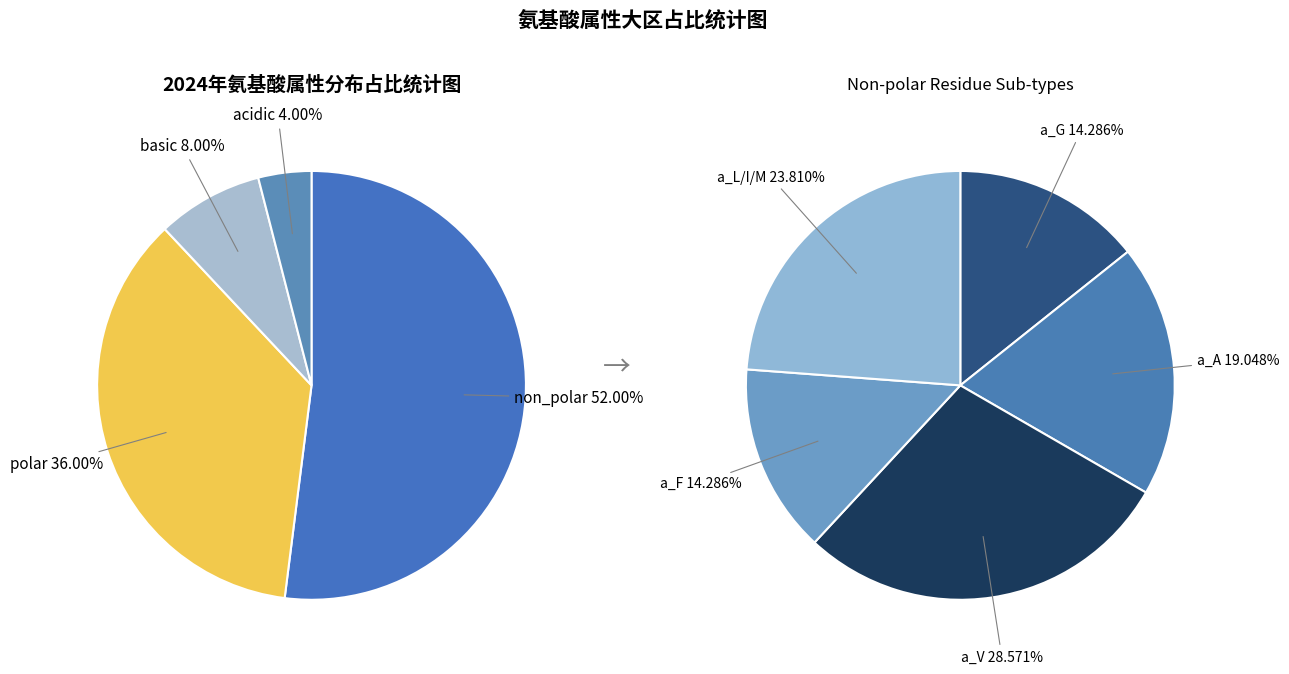

Which has a higher value, acidic or polar?

polar